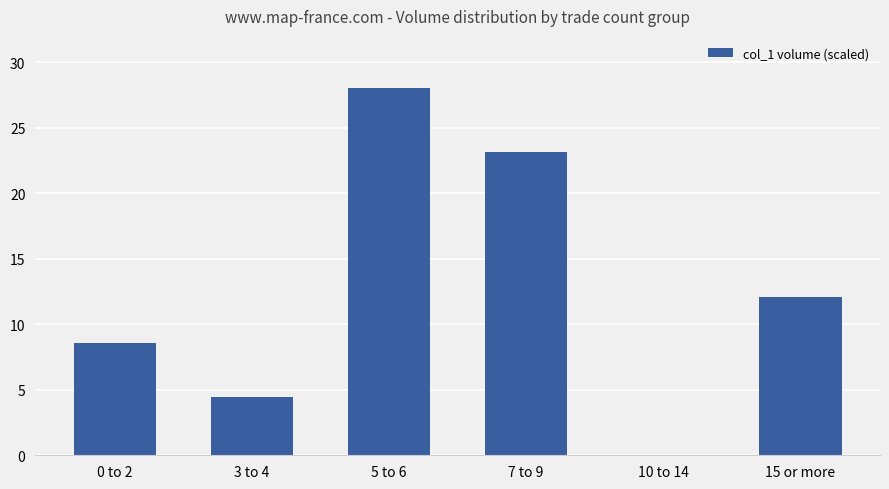

The value at 3 to 4 is 2.7. True or false?

False